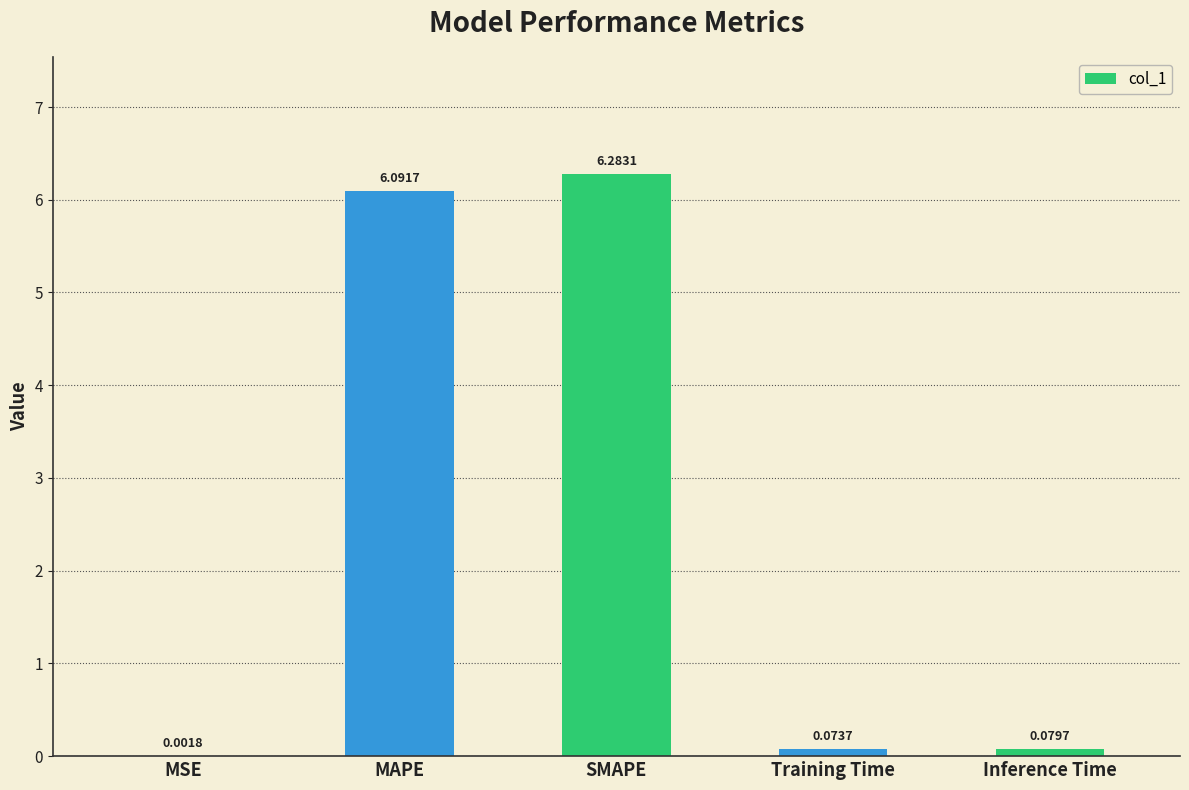

The chart shows a value of 8.6 at MAPE. True or false?

False